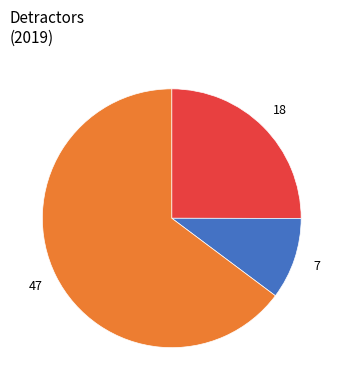

Is there a majority slice in this chart?

Yes